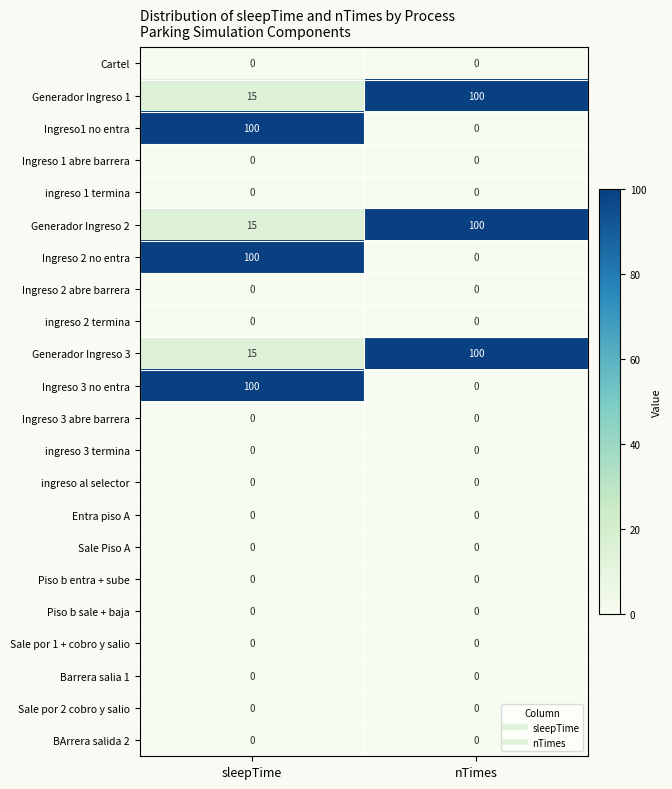

The value of Piso b entra + sube at sleepTime is 0. True or false?

True